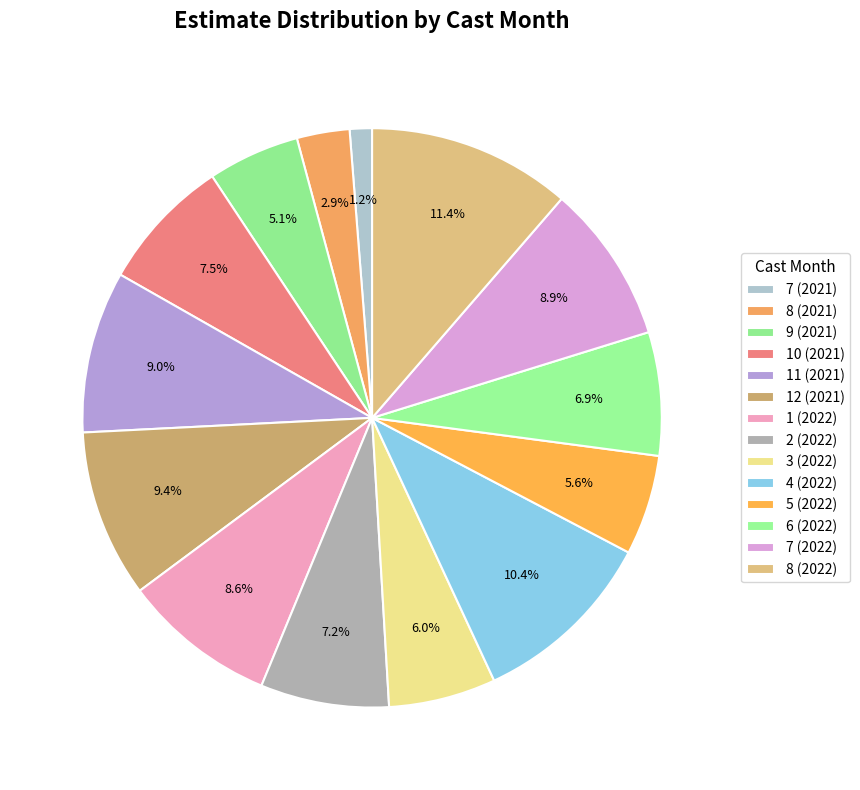

How many segments does this pie chart have?

14